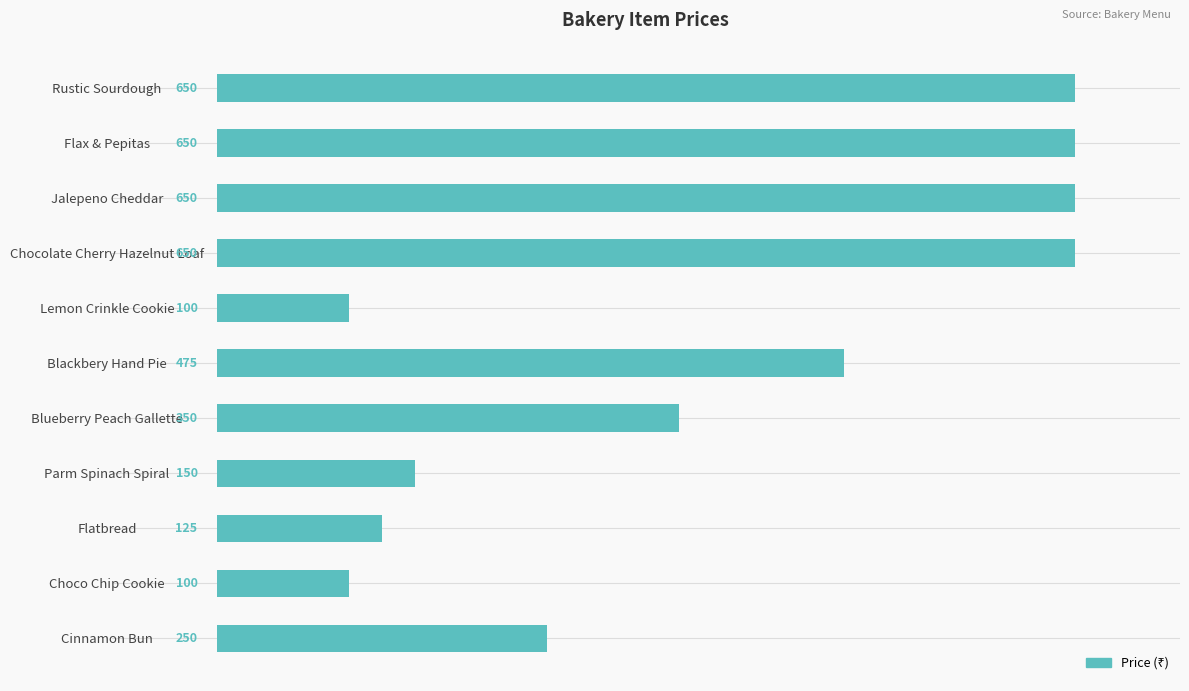

The value at Blackbery Hand Pie is 475. True or false?

True